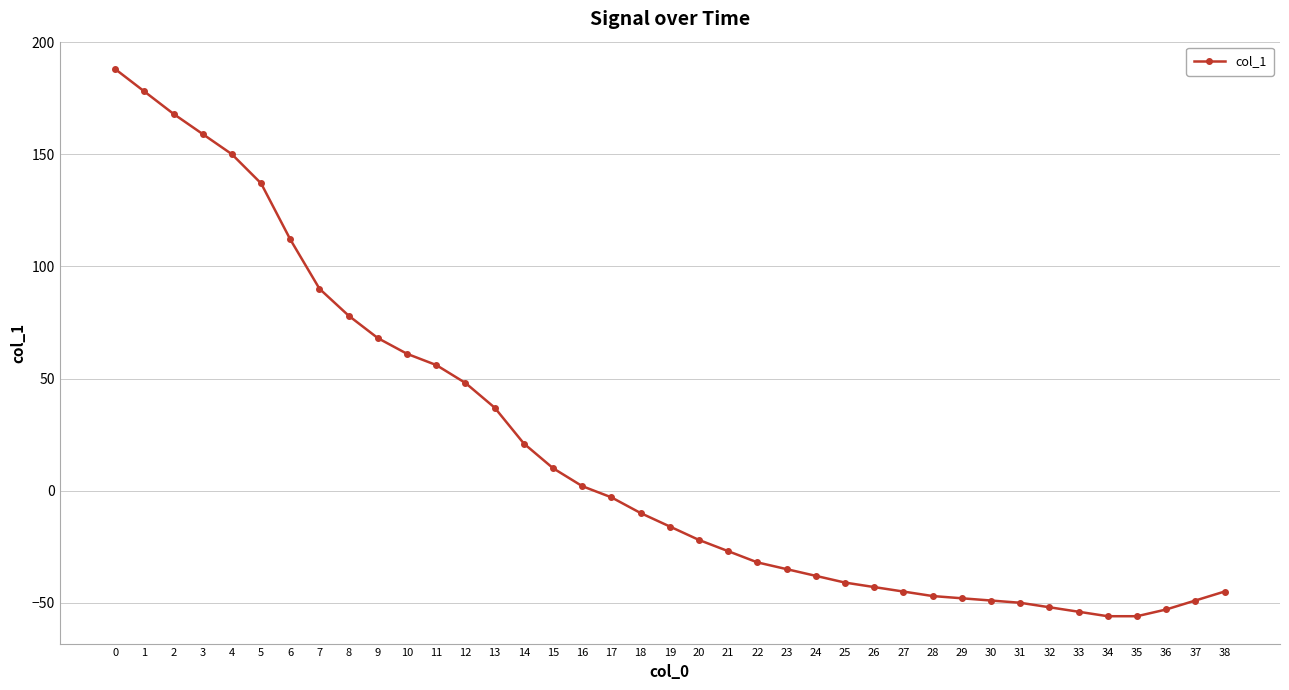

How many categories are shown in the chart?

39